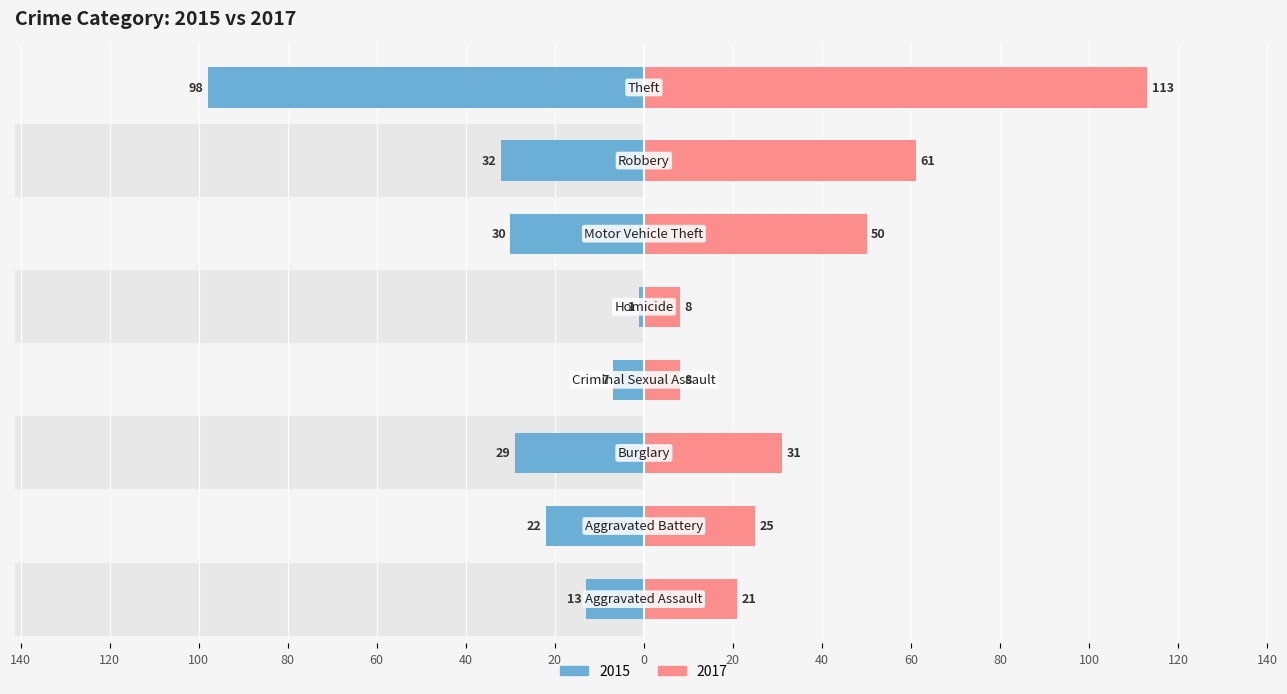

What are all the series names shown in the legend?

2015, 2017